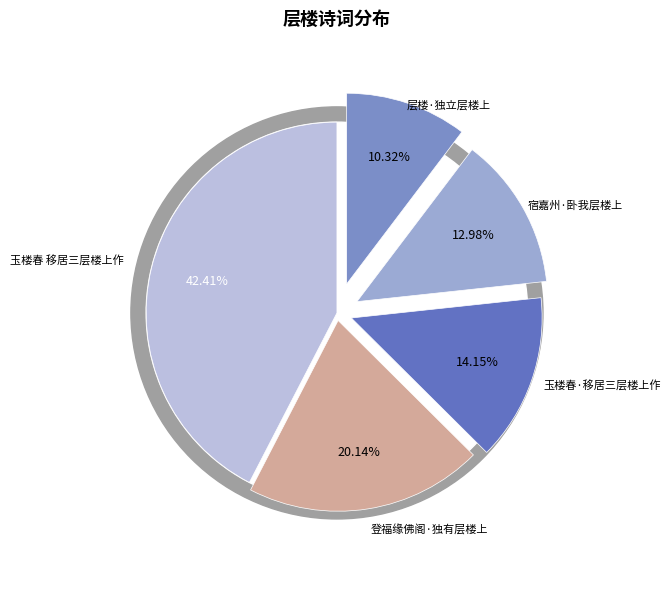

Count the number of slices in the pie.

5